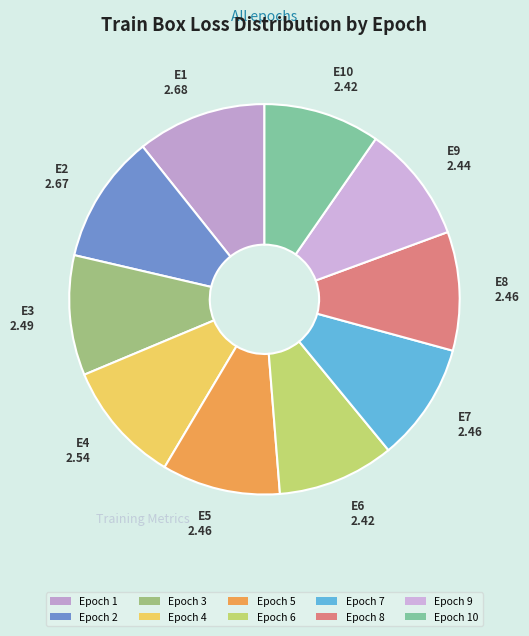

What percentage is the Epoch 1 slice, to the nearest percent?

11%